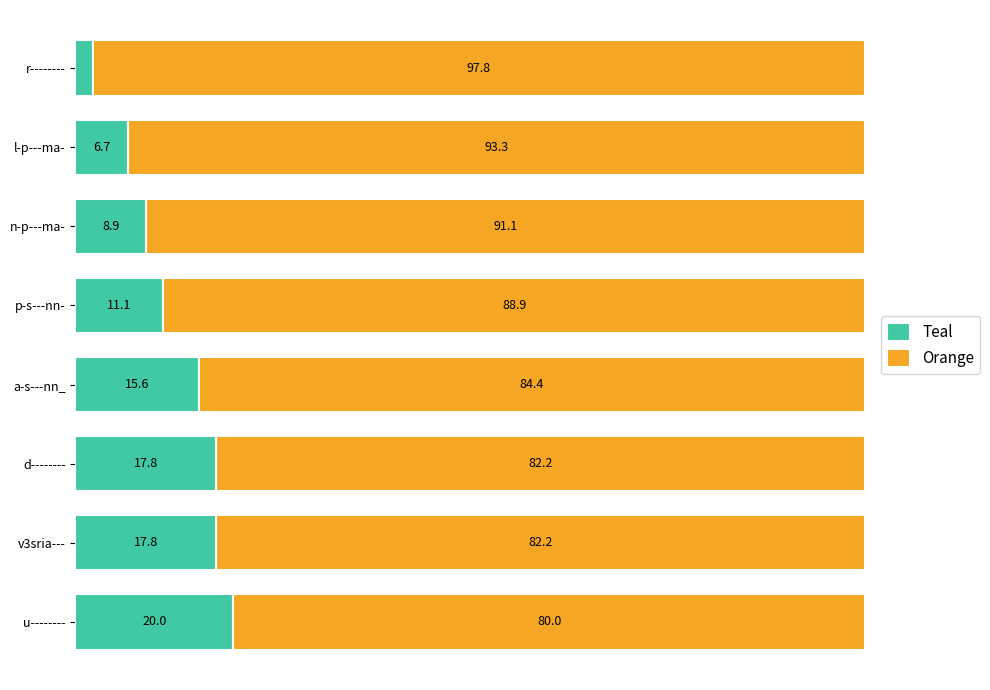

Where is Teal nearest to the value 11?

p-s---nn-